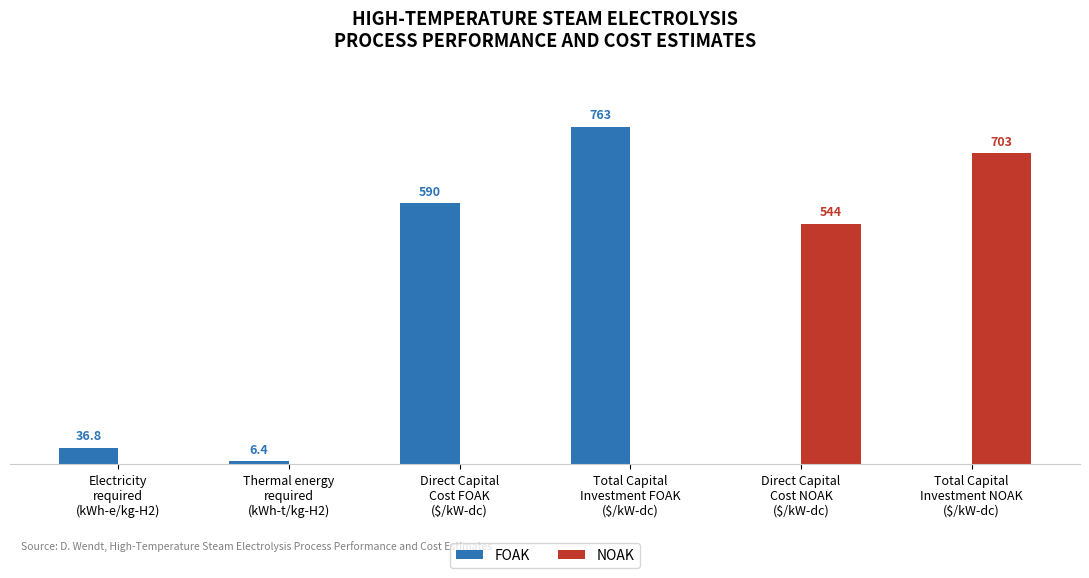

Which series has the largest total across all categories?

FOAK